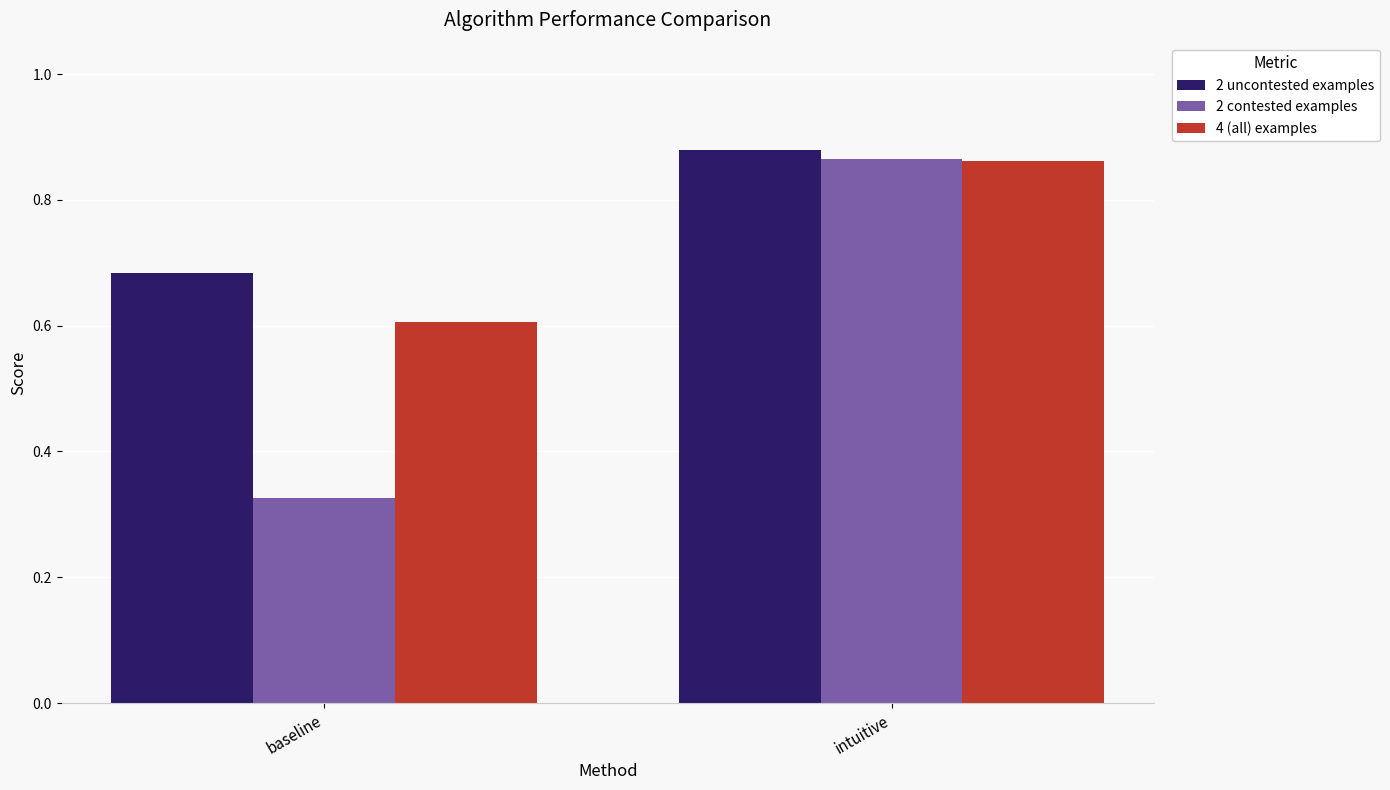

Which series changed the most between baseline and intuitive?

2 contested examples